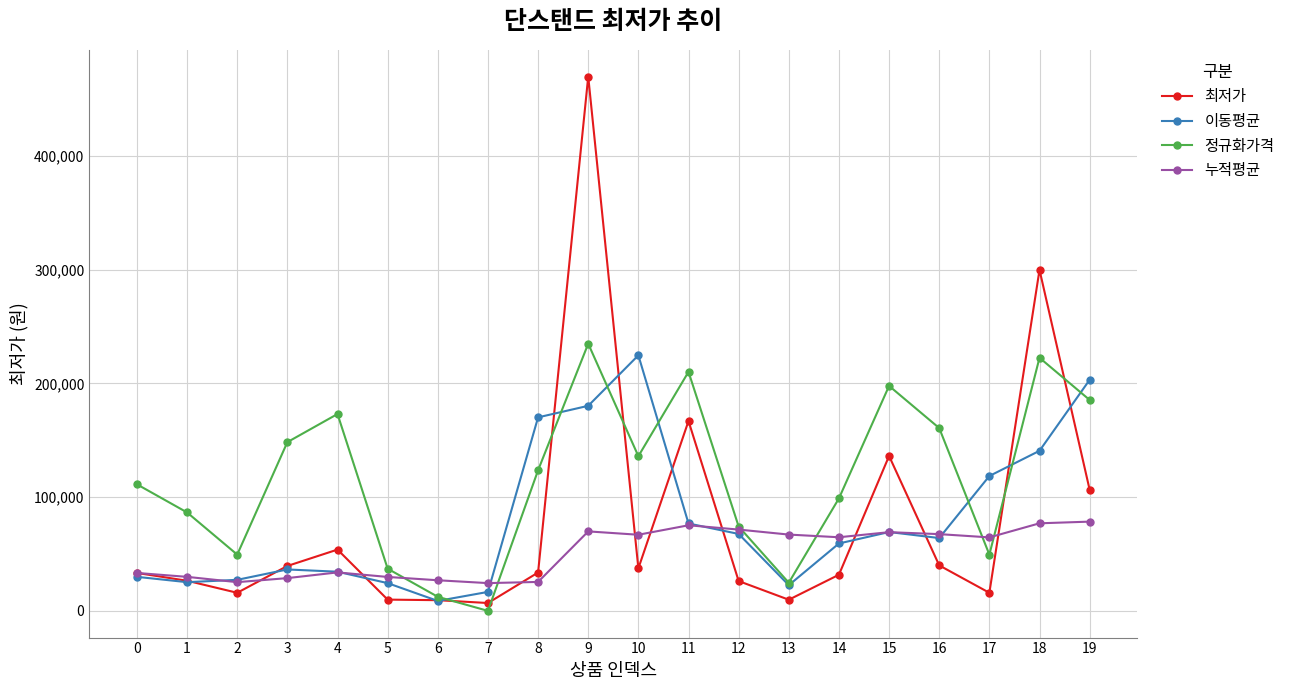

Is this an area chart (filled region under the line)?

No